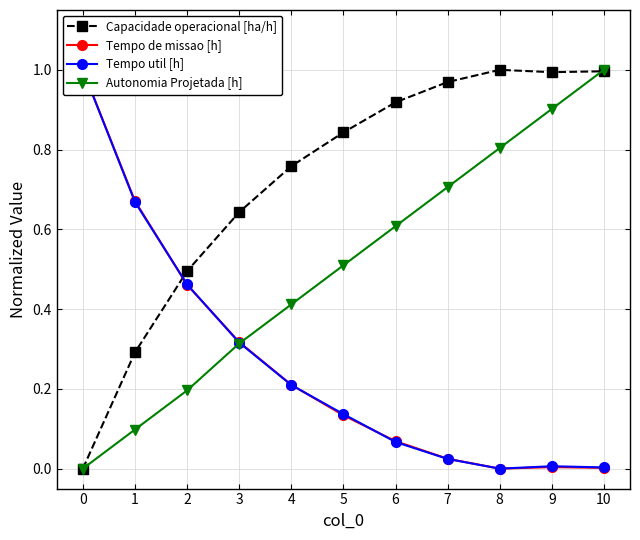

Where is the first local maximum for Tempo util [h]?

9